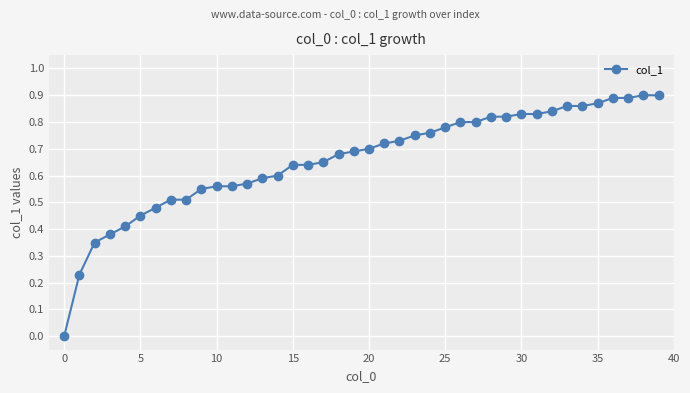

What is the sum of all values?

26.4